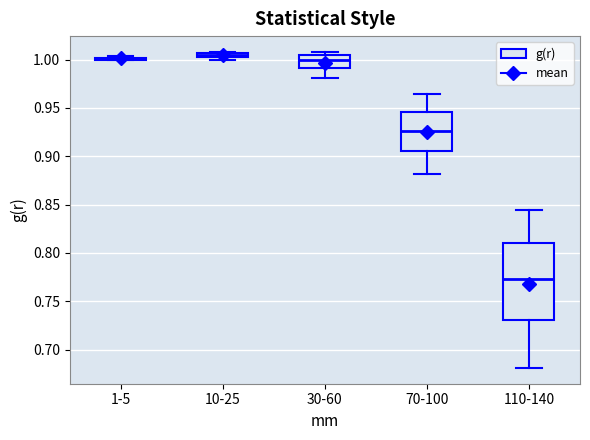

Which box is the tallest, from its lower edge to its upper edge?

110-140